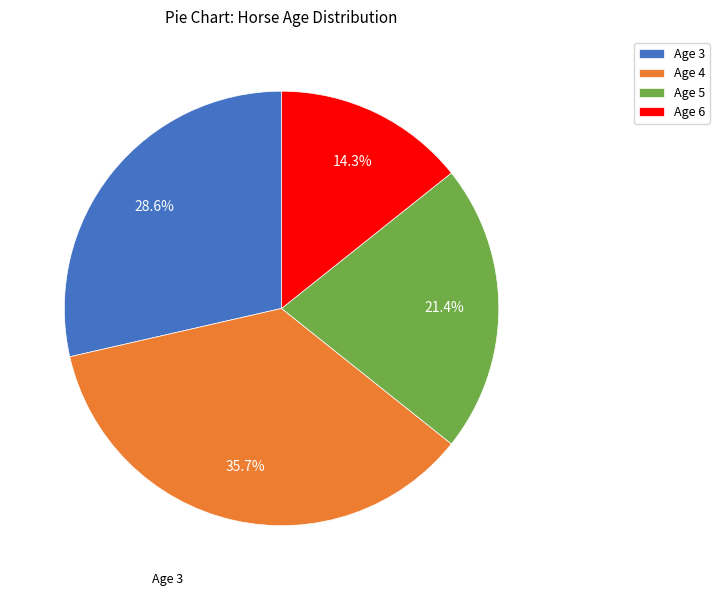

Which has a higher value, Age 6 or Age 5?

Age 5